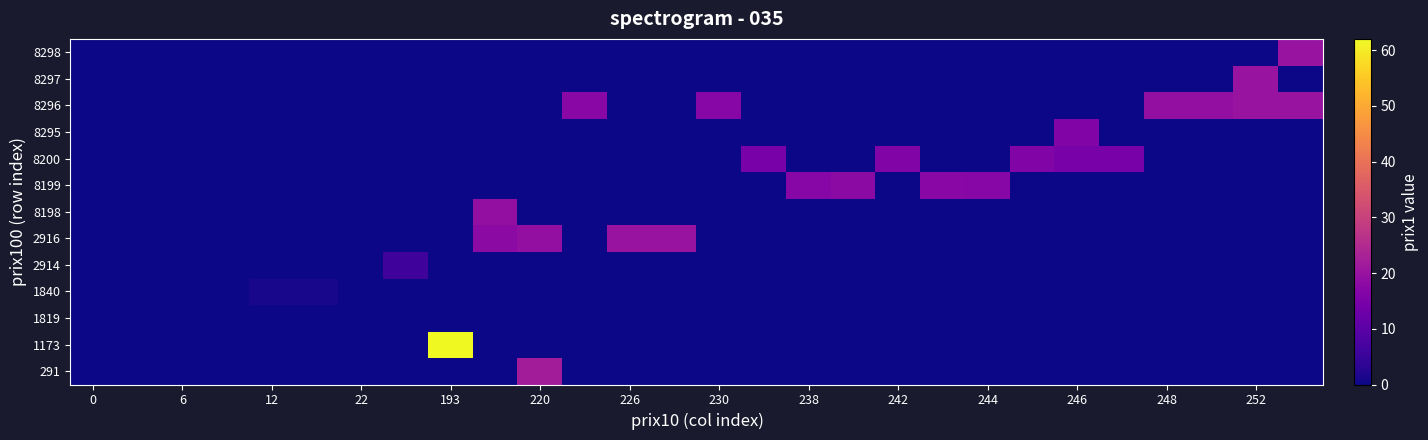

Reading left to right, list all the values displayed in this chart.

291: 0.0	0.0	0.0	0.0	0.0	0.0	0.0	0.0	0.0	0.0	22.0	0.0	0.0	0.0	0.0	0.0	0.0	0.0	0.0	0.0	0.0	0.0	0.0	0.0	0.0	0.0	0.0	0.0
1173: 0.0	0.0	0.0	0.0	0.0	0.0	0.0	0.0	62.0	0.0	0.0	0.0	0.0	0.0	0.0	0.0	0.0	0.0	0.0	0.0	0.0	0.0	0.0	0.0	0.0	0.0	0.0	0.0
1819: 0.0	0.0	0.0	0.0	0.0	0.0	0.0	0.0	0.0	0.0	0.0	0.0	0.0	0.0	0.0	0.0	0.0	0.0	0.0	0.0	0.0	0.0	0.0	0.0	0.0	0.0	0.0	0.0
1840: 0.0	0.0	0.0	0.0	1.0	1.0	0.0	0.0	0.0	0.0	0.0	0.0	0.0	0.0	0.0	0.0	0.0	0.0	0.0	0.0	0.0	0.0	0.0	0.0	0.0	0.0	0.0	0.0
2914: 0.0	0.0	0.0	0.0	0.0	0.0	0.0	6.0	0.0	0.0	0.0	0.0	0.0	0.0	0.0	0.0	0.0	0.0	0.0	0.0	0.0	0.0	0.0	0.0	0.0	0.0	0.0	0.0
2916: 0.0	0.0	0.0	0.0	0.0	0.0	0.0	0.0	0.0	18.0	19.0	0.0	20.0	20.0	0.0	0.0	0.0	0.0	0.0	0.0	0.0	0.0	0.0	0.0	0.0	0.0	0.0	0.0
8198: 0.0	0.0	0.0	0.0	0.0	0.0	0.0	0.0	0.0	19.0	0.0	0.0	0.0	0.0	0.0	0.0	0.0	0.0	0.0	0.0	0.0	0.0	0.0	0.0	0.0	0.0	0.0	0.0
8199: 0.0	0.0	0.0	0.0	0.0	0.0	0.0	0.0	0.0	0.0	0.0	0.0	0.0	0.0	0.0	0.0	17.0	18.0	0.0	17.2	17.0	0.0	0.0	0.0	0.0	0.0	0.0	0.0
8200: 0.0	0.0	0.0	0.0	0.0	0.0	0.0	0.0	0.0	0.0	0.0	0.0	0.0	0.0	0.0	15.0	0.0	0.0	16.0	0.0	0.0	16.0	15.0	15.0	0.0	0.0	0.0	0.0
8295: 0.0	0.0	0.0	0.0	0.0	0.0	0.0	0.0	0.0	0.0	0.0	0.0	0.0	0.0	0.0	0.0	0.0	0.0	0.0	0.0	0.0	0.0	16.0	0.0	0.0	0.0	0.0	0.0
8296: 0.0	0.0	0.0	0.0	0.0	0.0	0.0	0.0	0.0	0.0	0.0	17.5	0.0	0.0	17.0	0.0	0.0	0.0	0.0	0.0	0.0	0.0	0.0	0.0	19.0	19.0	20.0	20.0
8297: 0.0	0.0	0.0	0.0	0.0	0.0	0.0	0.0	0.0	0.0	0.0	0.0	0.0	0.0	0.0	0.0	0.0	0.0	0.0	0.0	0.0	0.0	0.0	0.0	0.0	0.0	20.0	0.0
8298: 0.0	0.0	0.0	0.0	0.0	0.0	0.0	0.0	0.0	0.0	0.0	0.0	0.0	0.0	0.0	0.0	0.0	0.0	0.0	0.0	0.0	0.0	0.0	0.0	0.0	0.0	0.0	20.0